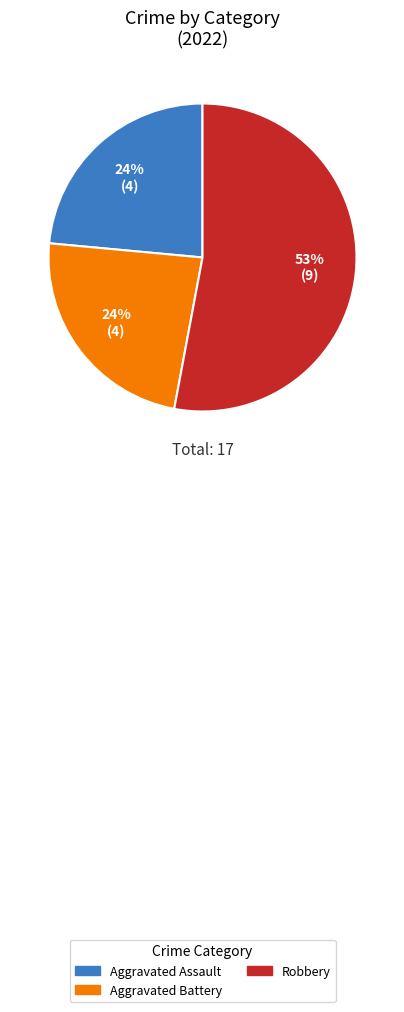

Do Robbery and Aggravated Assault together represent more than half of the pie?

Yes